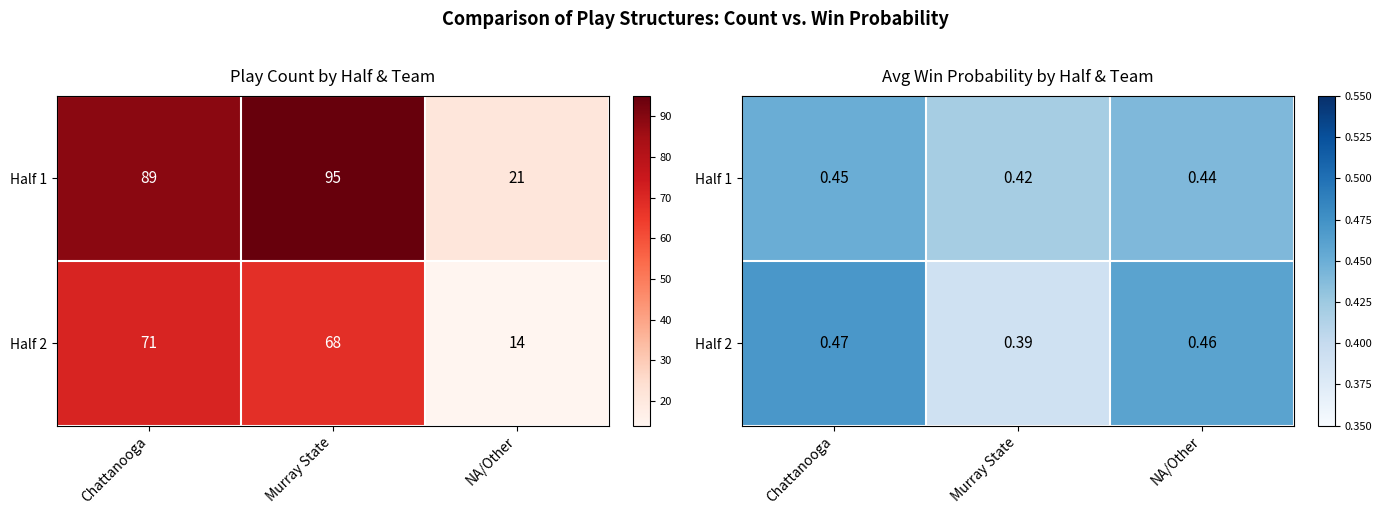

What is the total value across all series at Murray State?

0.8